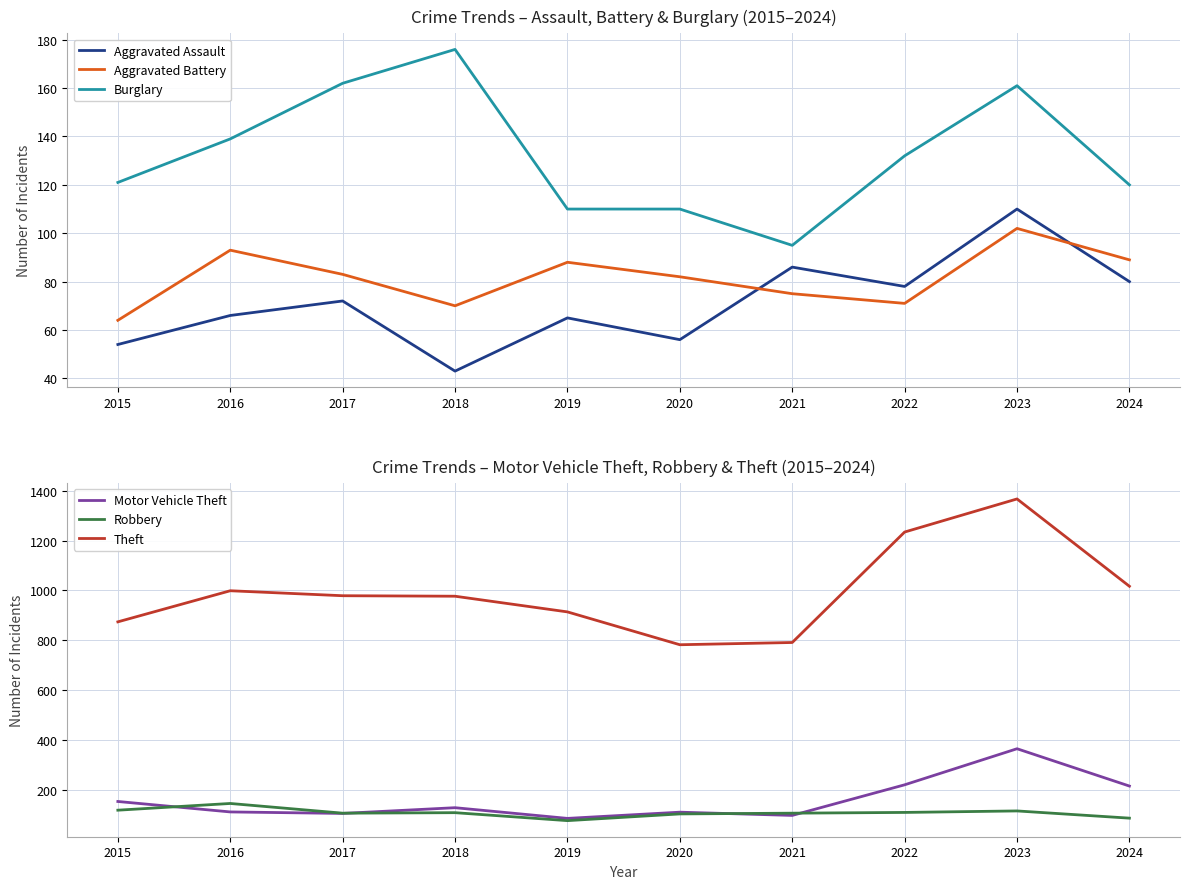

True or false: Robbery has more than 1 points higher than both neighbors.

True